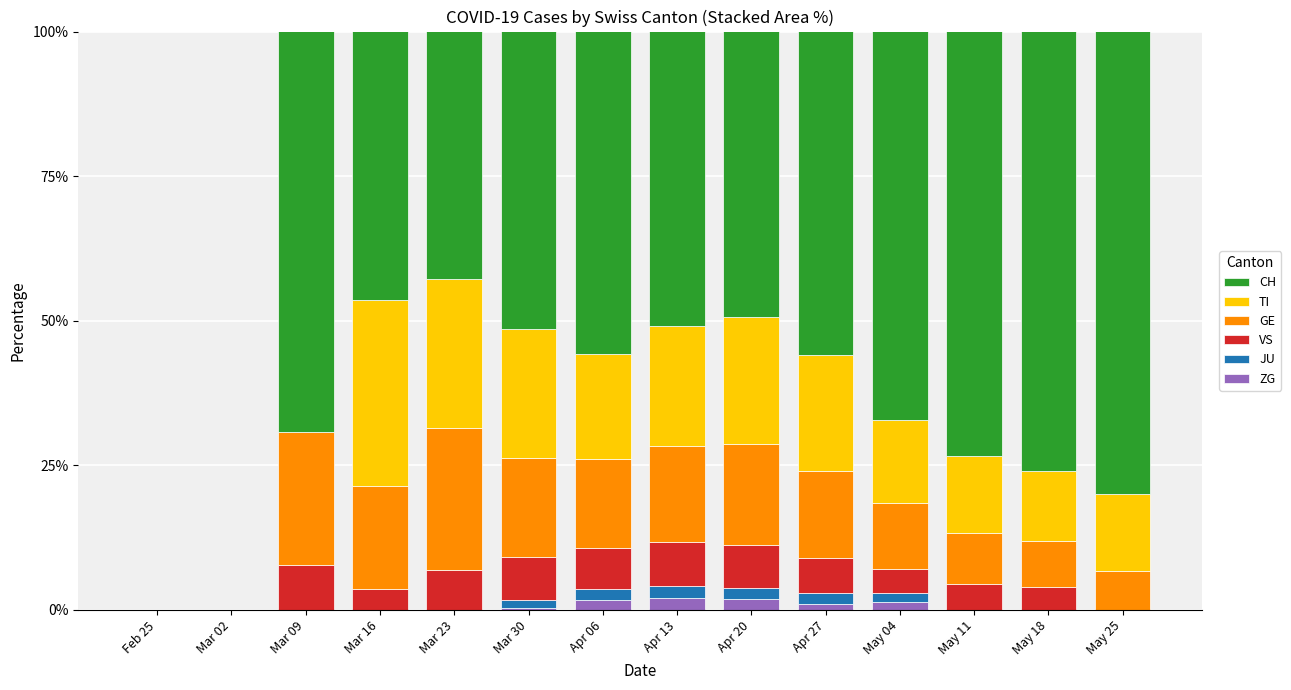

What is the spread (max minus min) of values at Apr 27?

99.0